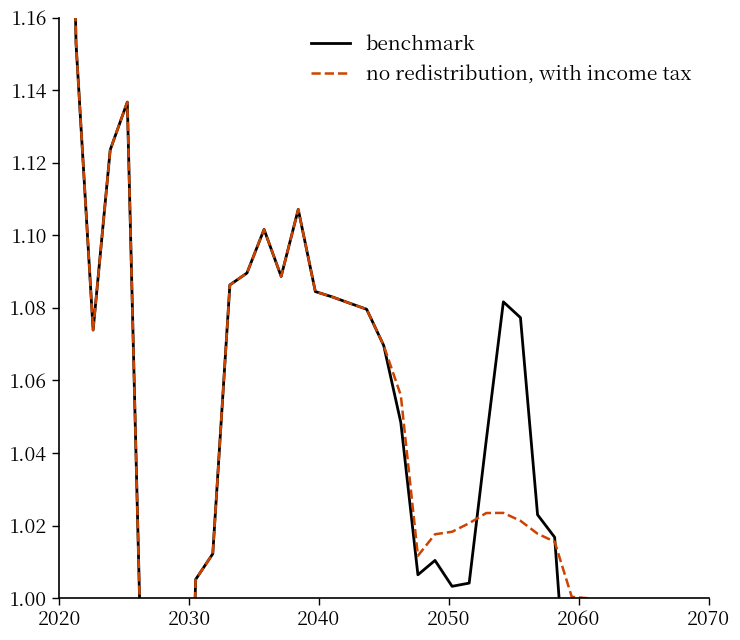

How many interior local peaks does the no redistribution, with income tax series have?

4